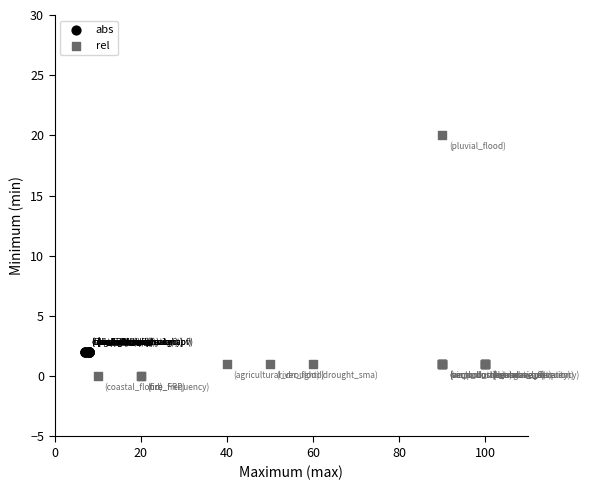

Which series contains the lowest Y value?

rel